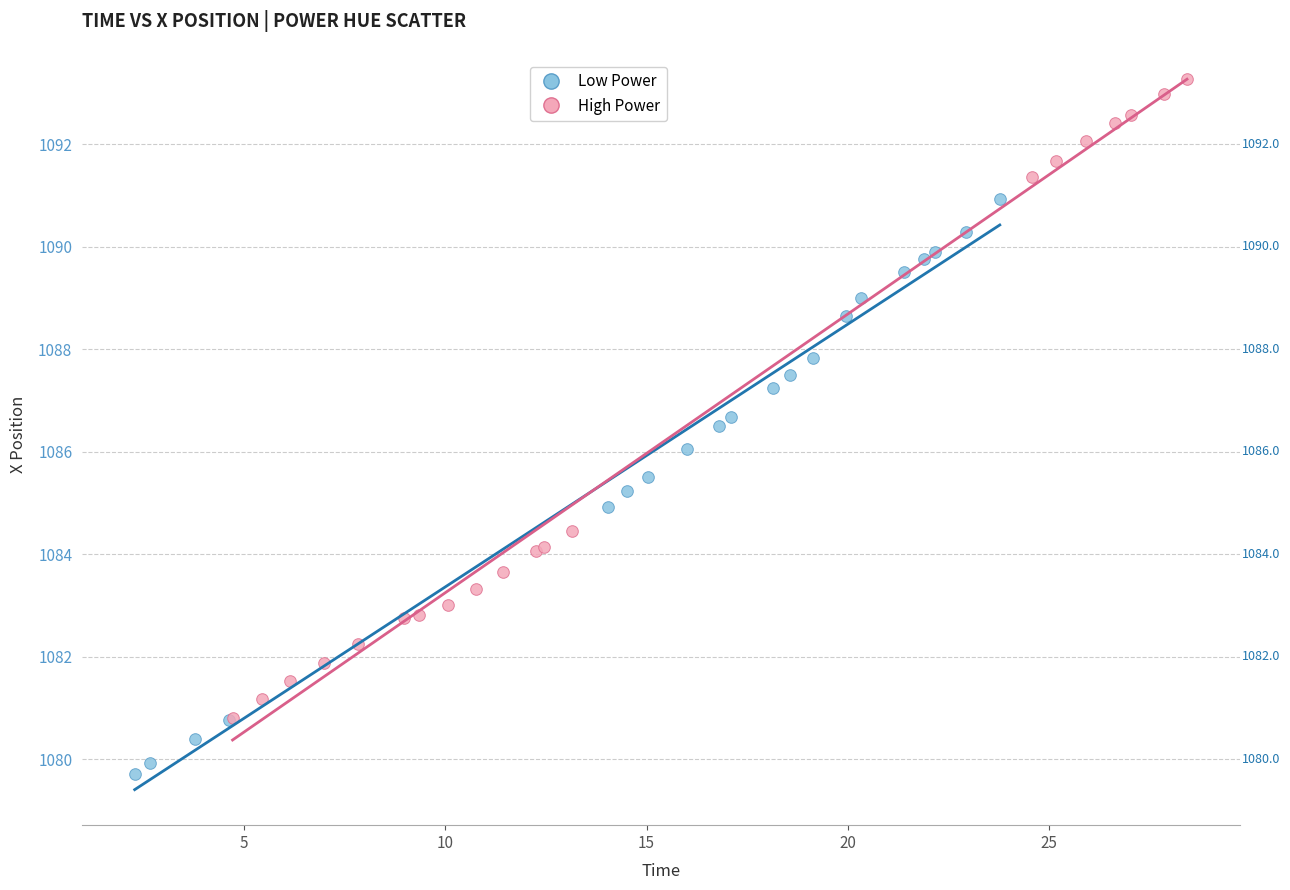

Which series has the widest spread of Y values?

High Power